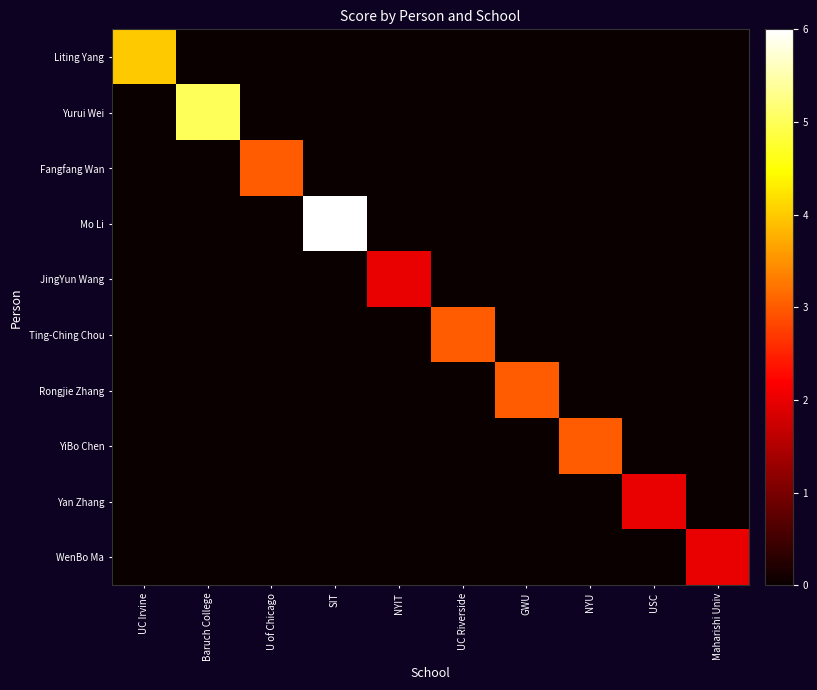

Reading left to right, extract all data points from this chart.

Liting Yang: UC Irvine=4	Baruch College=0	U of Chicago=0	SIT=0	NYIT=0	UC Riverside=0	GWU=0	NYU=0	USC=0	Maharishi Univ=0
Yurui Wei: UC Irvine=0	Baruch College=5	U of Chicago=0	SIT=0	NYIT=0	UC Riverside=0	GWU=0	NYU=0	USC=0	Maharishi Univ=0
Fangfang Wan: UC Irvine=0	Baruch College=0	U of Chicago=3	SIT=0	NYIT=0	UC Riverside=0	GWU=0	NYU=0	USC=0	Maharishi Univ=0
Mo Li: UC Irvine=0	Baruch College=0	U of Chicago=0	SIT=6	NYIT=0	UC Riverside=0	GWU=0	NYU=0	USC=0	Maharishi Univ=0
JingYun Wang: UC Irvine=0	Baruch College=0	U of Chicago=0	SIT=0	NYIT=2	UC Riverside=0	GWU=0	NYU=0	USC=0	Maharishi Univ=0
Ting-Ching Chou: UC Irvine=0	Baruch College=0	U of Chicago=0	SIT=0	NYIT=0	UC Riverside=3	GWU=0	NYU=0	USC=0	Maharishi Univ=0
Rongjie Zhang: UC Irvine=0	Baruch College=0	U of Chicago=0	SIT=0	NYIT=0	UC Riverside=0	GWU=3	NYU=0	USC=0	Maharishi Univ=0
YiBo Chen: UC Irvine=0	Baruch College=0	U of Chicago=0	SIT=0	NYIT=0	UC Riverside=0	GWU=0	NYU=3	USC=0	Maharishi Univ=0
Yan Zhang: UC Irvine=0	Baruch College=0	U of Chicago=0	SIT=0	NYIT=0	UC Riverside=0	GWU=0	NYU=0	USC=2	Maharishi Univ=0
WenBo Ma: UC Irvine=0	Baruch College=0	U of Chicago=0	SIT=0	NYIT=0	UC Riverside=0	GWU=0	NYU=0	USC=0	Maharishi Univ=2